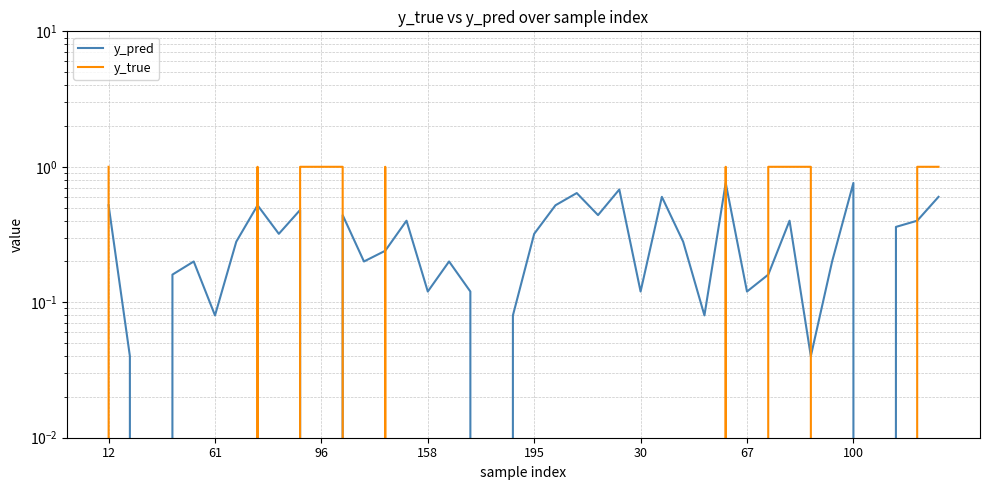

What is the maximum value for y_pred?

0.8